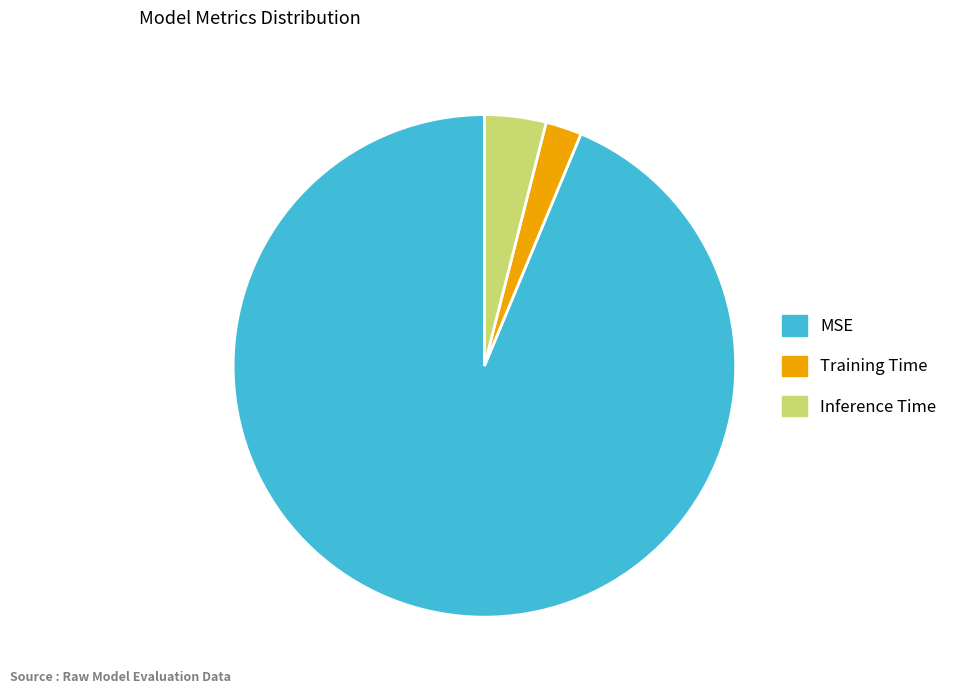

Which category accounts for the majority?

MSE